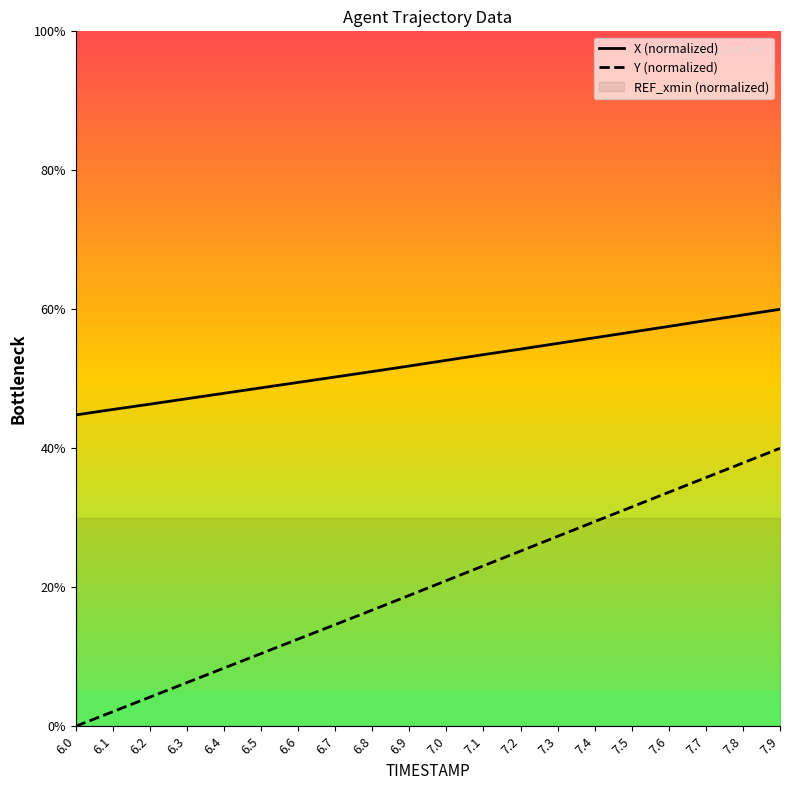

At which category is the sum across all series the highest?

7.9